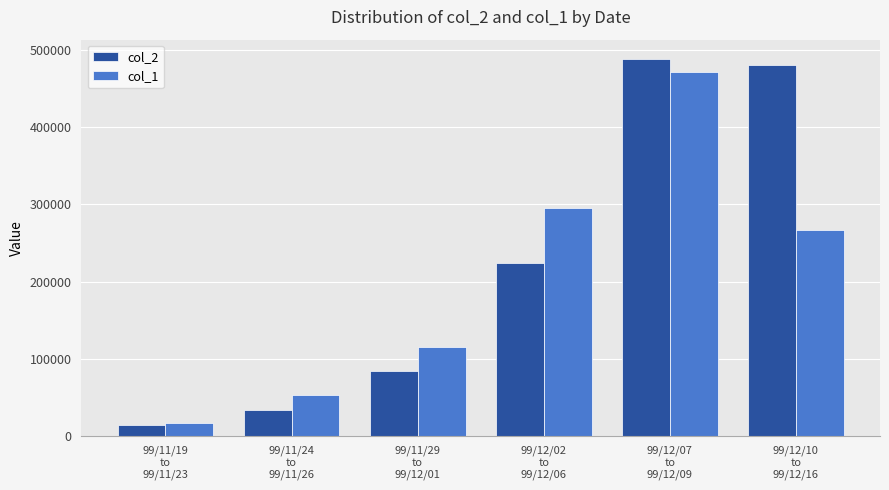

Between 99/11/24
to
99/11/26 and 99/12/10
to
99/12/16, which series saw the biggest shift?

col_2